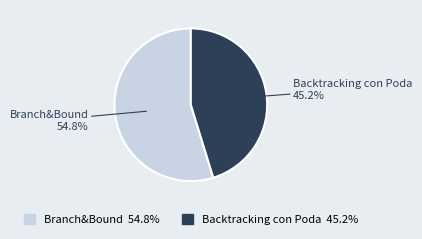

Approximately how many times larger is the value at Branch&Bound compared to Backtracking con Poda?

1.2